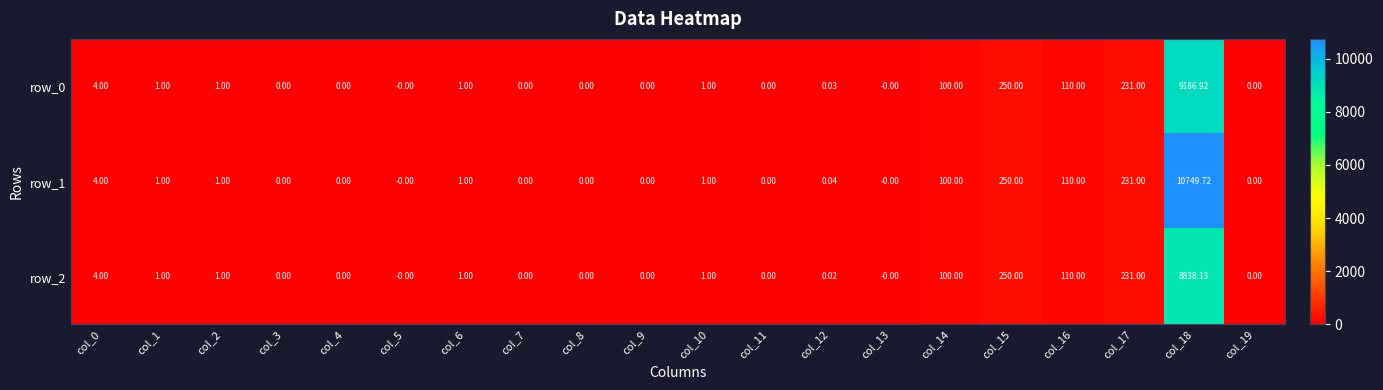

How many values in the row_0 series are below 1?

10